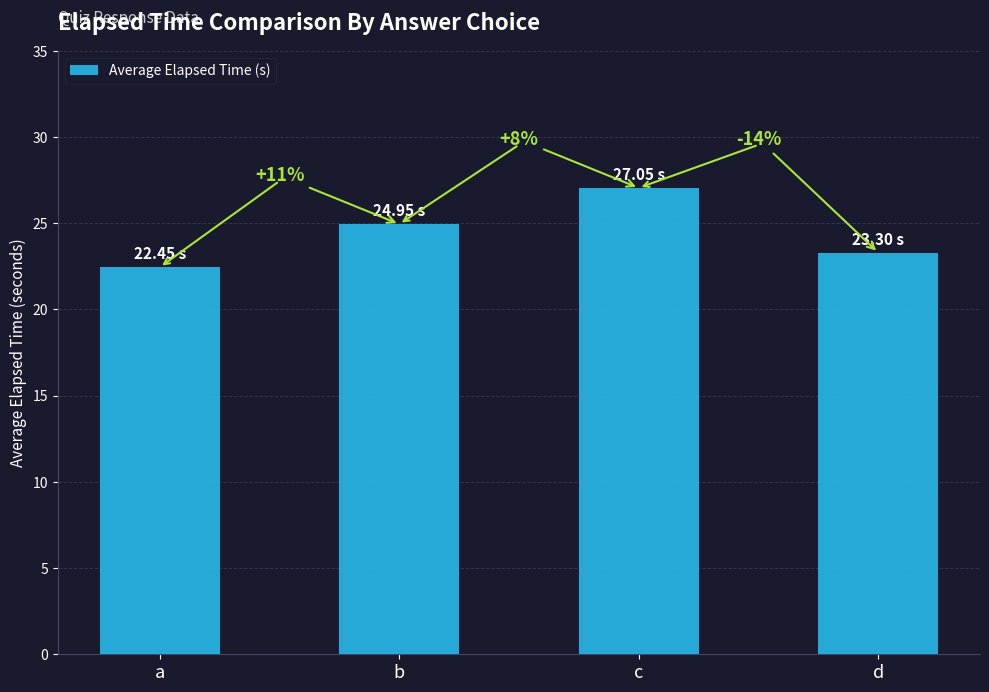

Read the value at d.

23.3